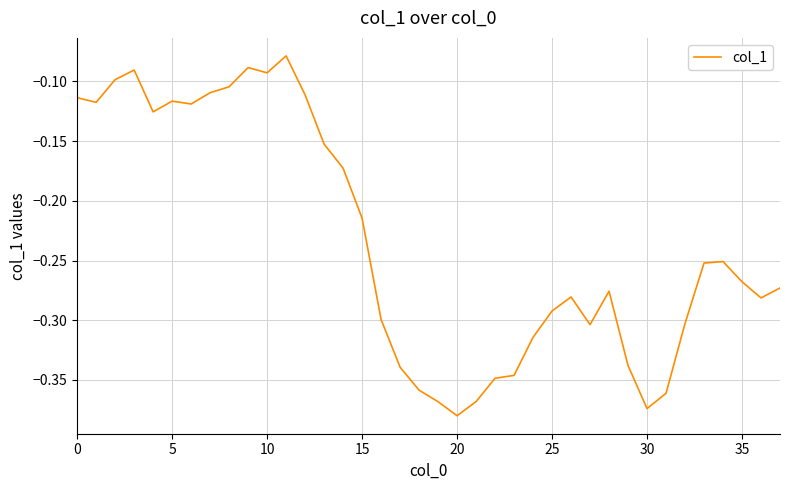

What is the smallest value displayed?

-0.4